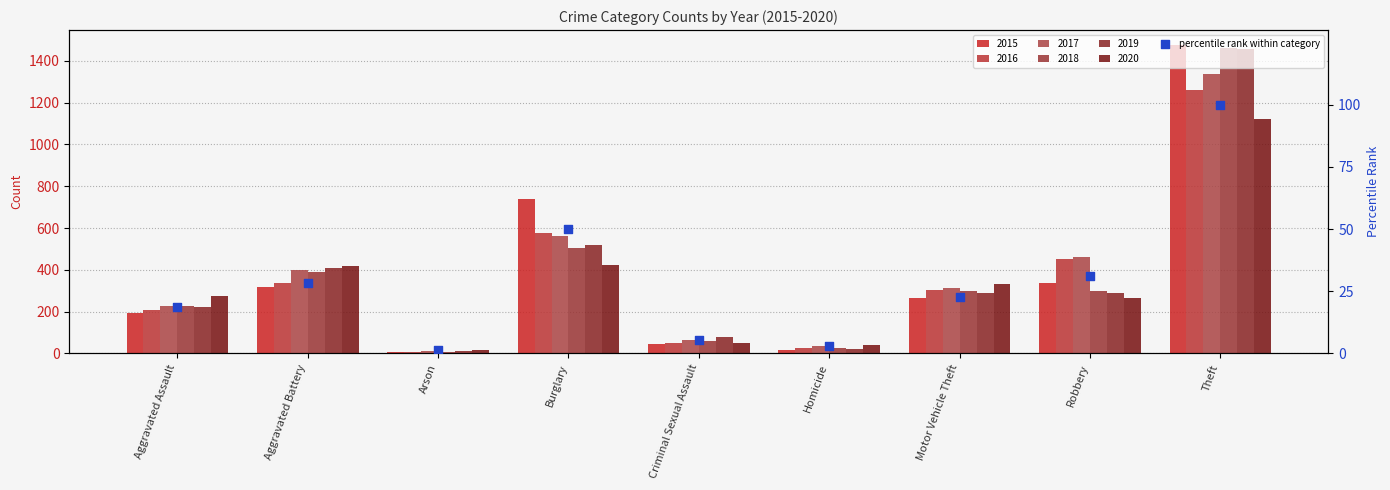

What is the change in value from Criminal Sexual Assault to Homicide?

-2.4